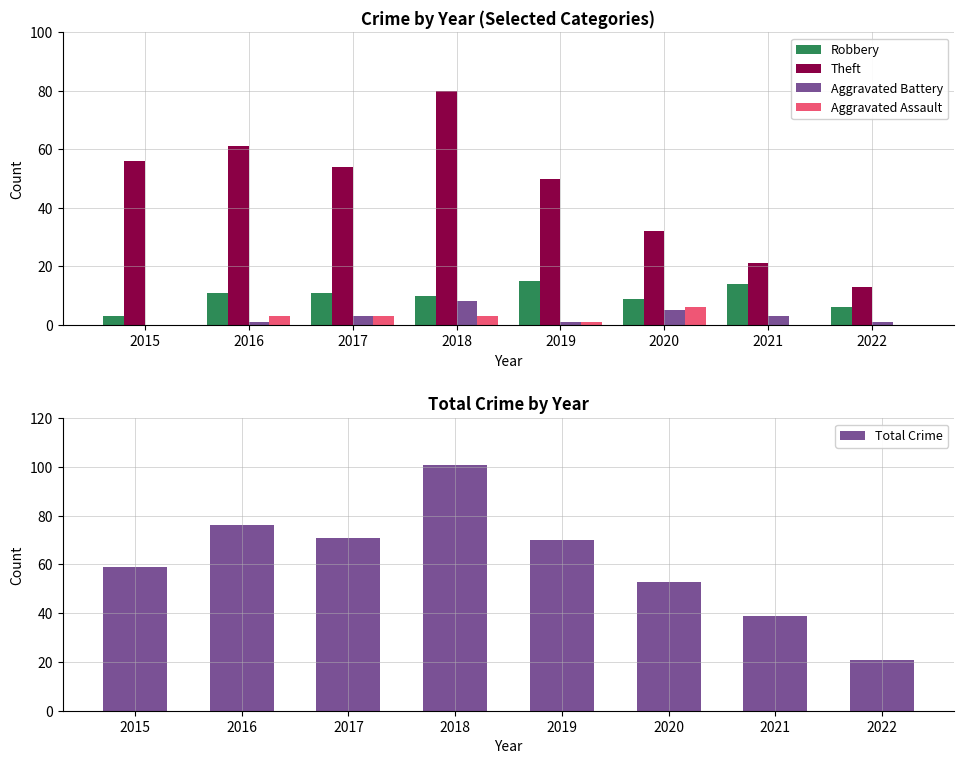

At how many categories does at least one series exceed 88?

1